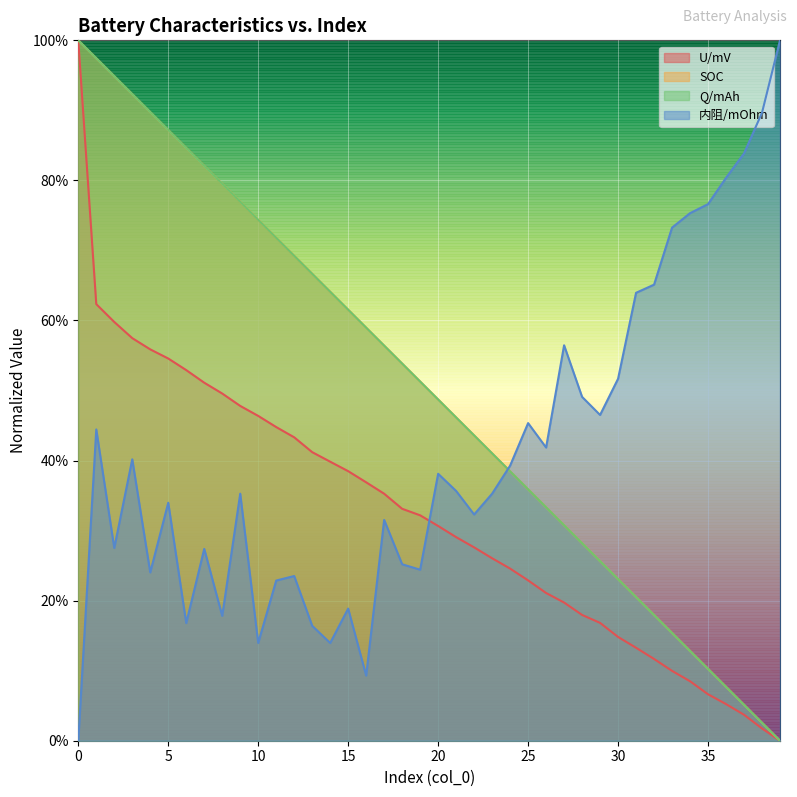

What is the spread (max minus min) of values at 13?

0.5